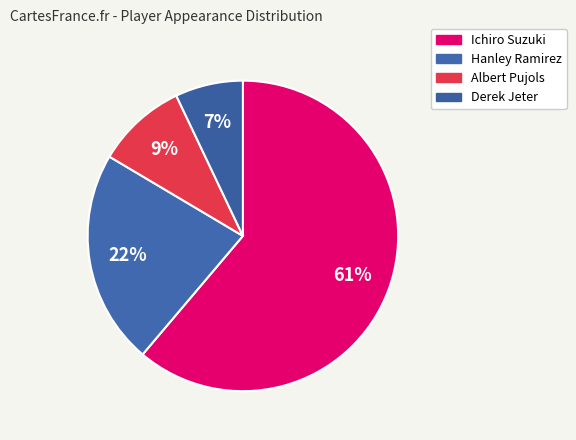

Count the number of slices in the pie.

4